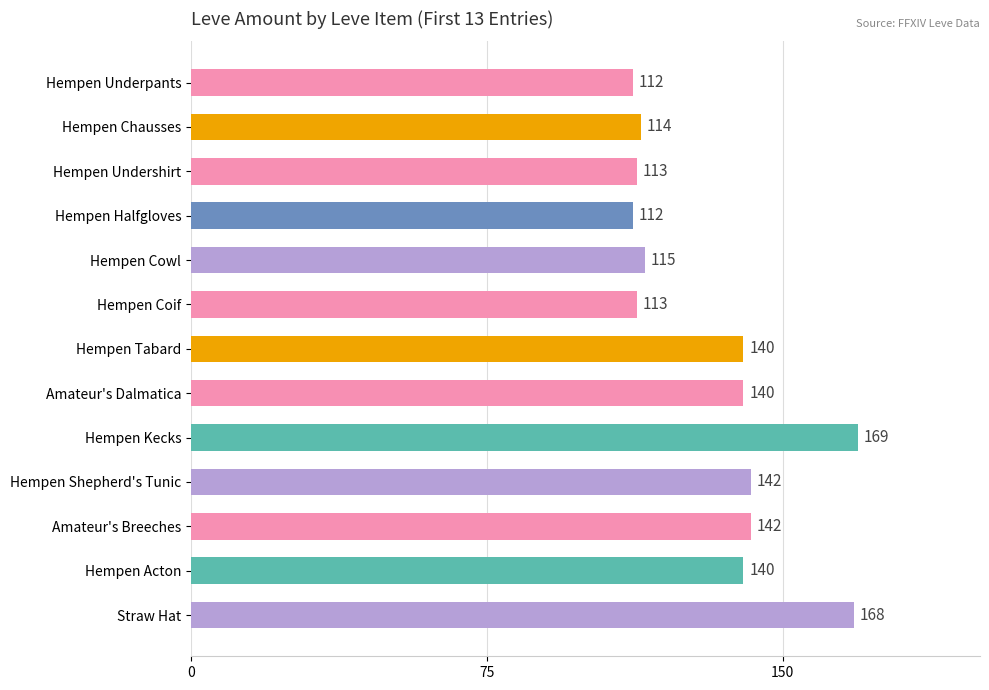

What value does the data have at Hempen Halfgloves?

112